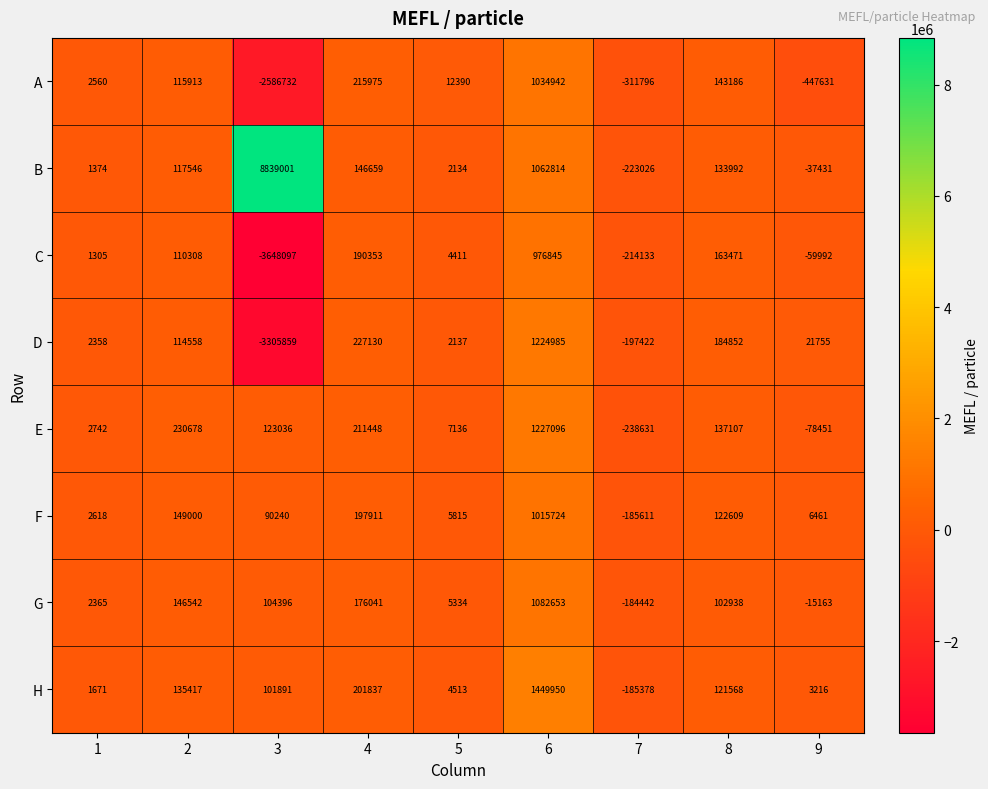

What is the minimum value shown in the chart?

-3648097